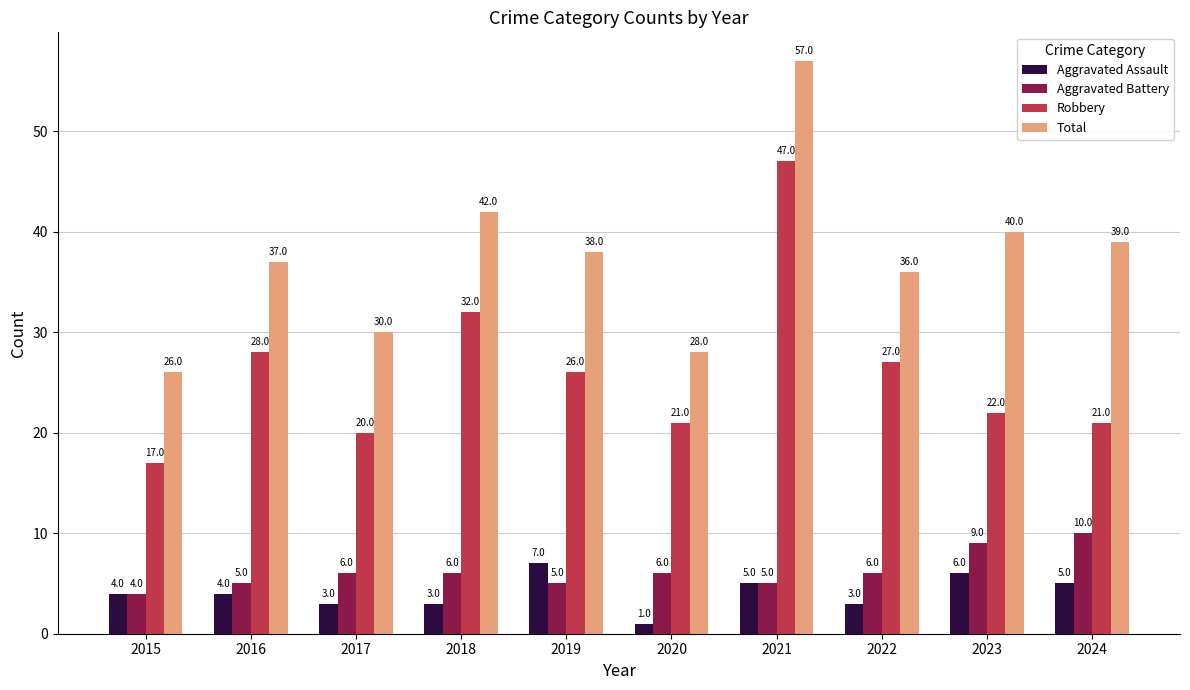

Which series has the largest total across all categories?

Total